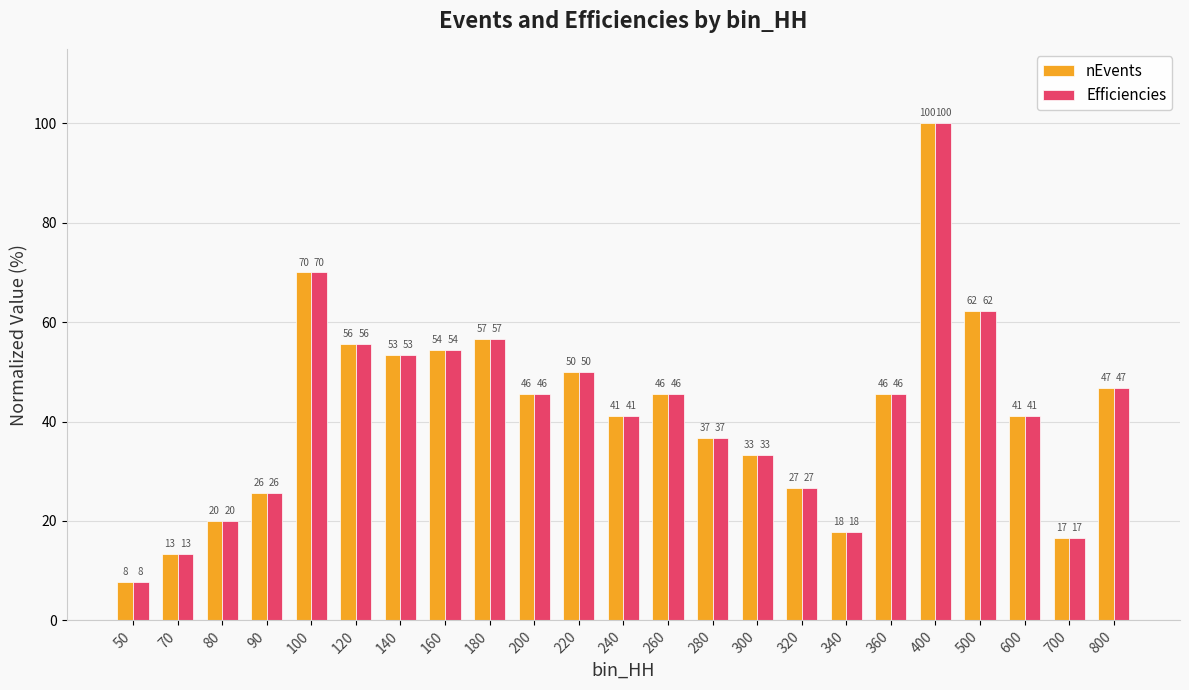

What is the total value across all series at 50?

15.6